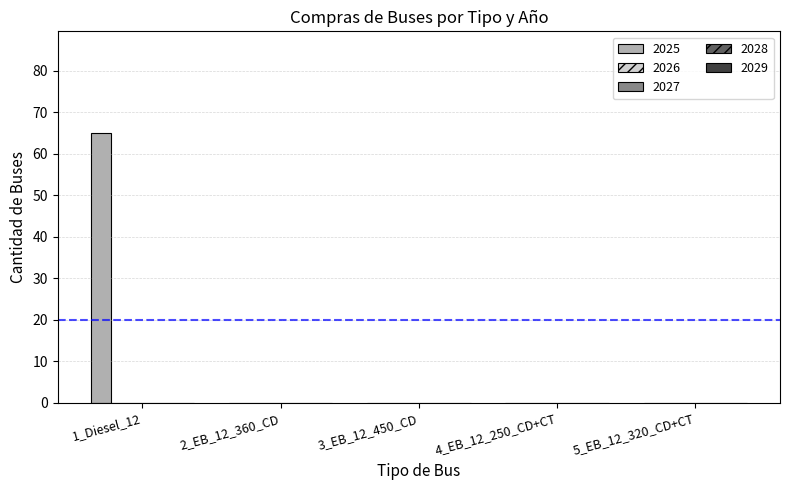

What is the maximum value shown in the chart?

65